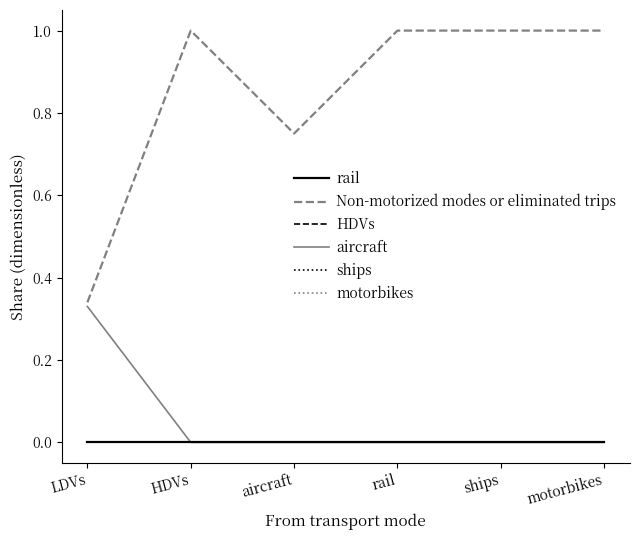

Does the chart display data point markers on the line(s)?

No